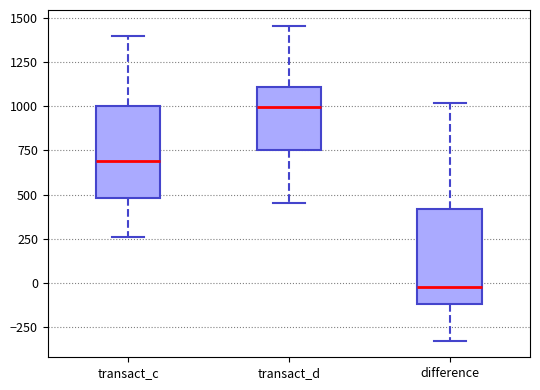

Where does the upper whisker of the box for transact_d end on the y-axis? The values are not printed on the chart, so give them approximately, as read against the axis.

1450